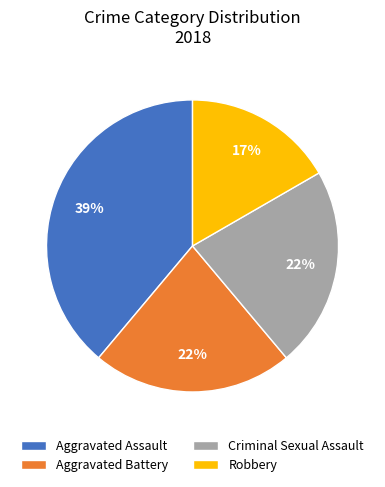

To the nearest percent, what is the combined percentage of Robbery and Aggravated Assault?

56%